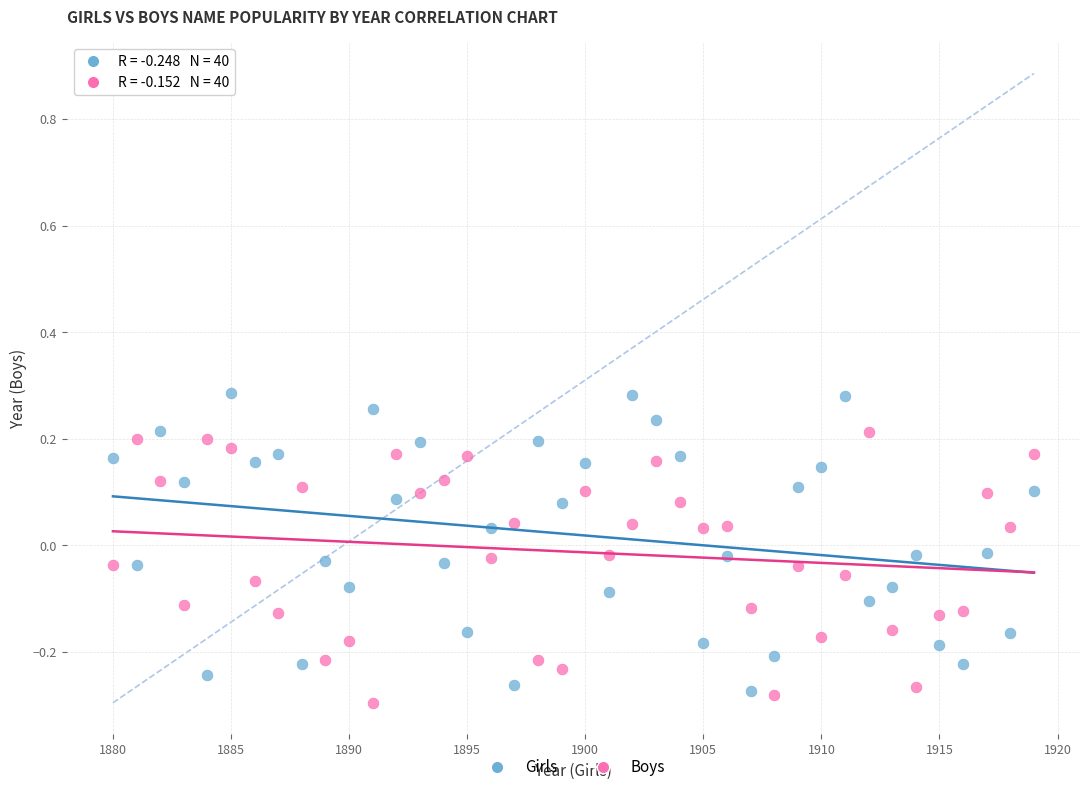

Which series reaches the minimum Y coordinate?

Boys